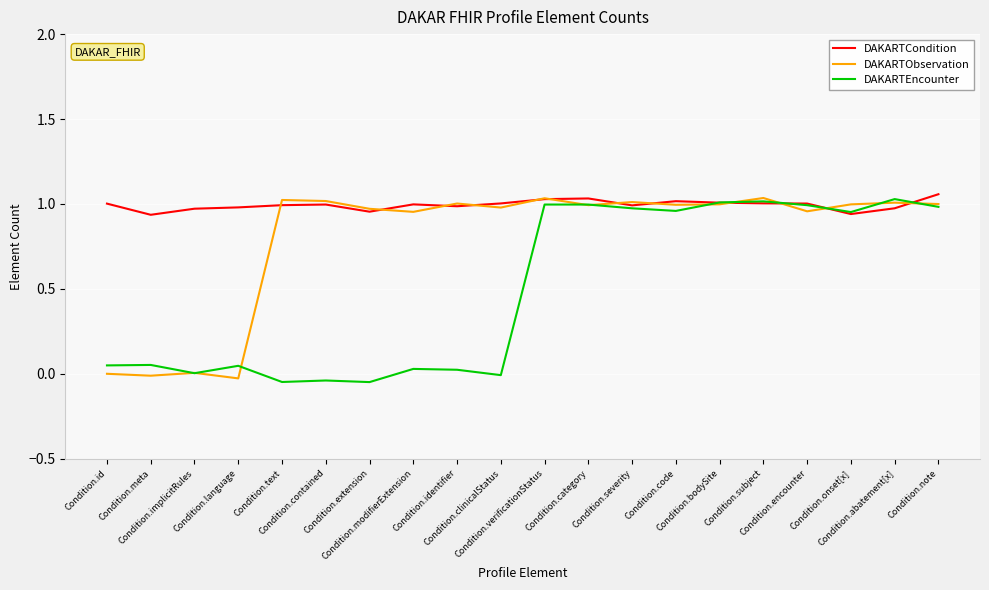

How many negative values does the DAKARTEncounter series have?

4